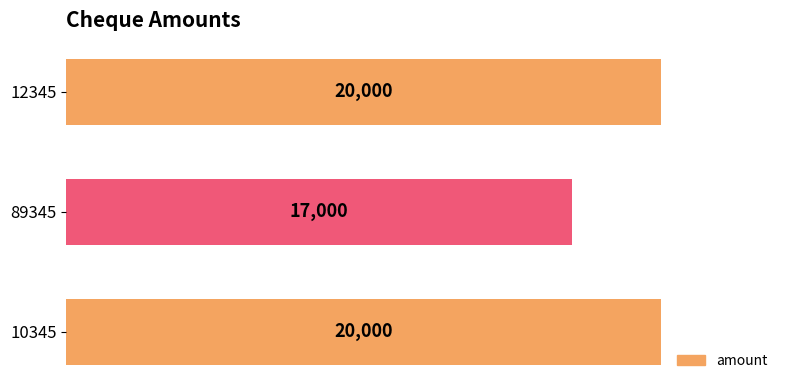

The chart shows a value of 13446 at 10345. True or false?

False